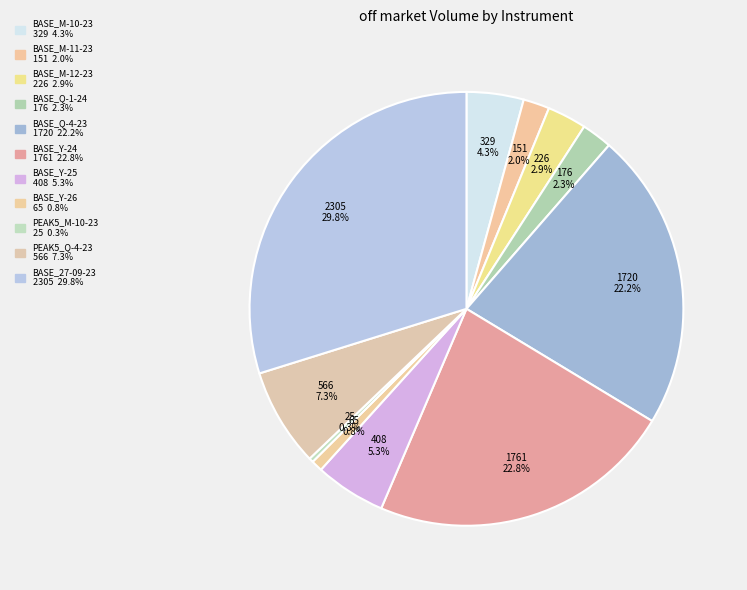

The BASE_Q-1-24 slice represents 2% of the pie. True or false?

True